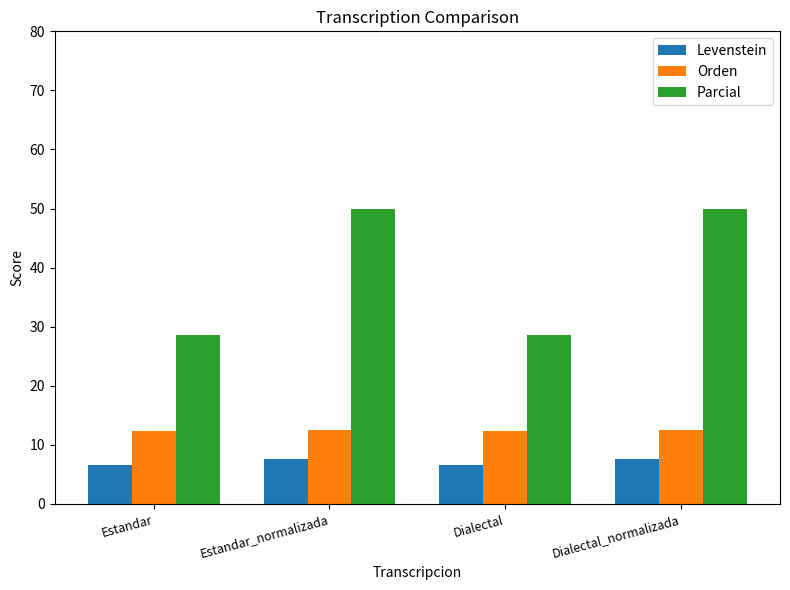

Between Estandar and Dialectal_normalizada, which series saw the biggest shift?

Parcial